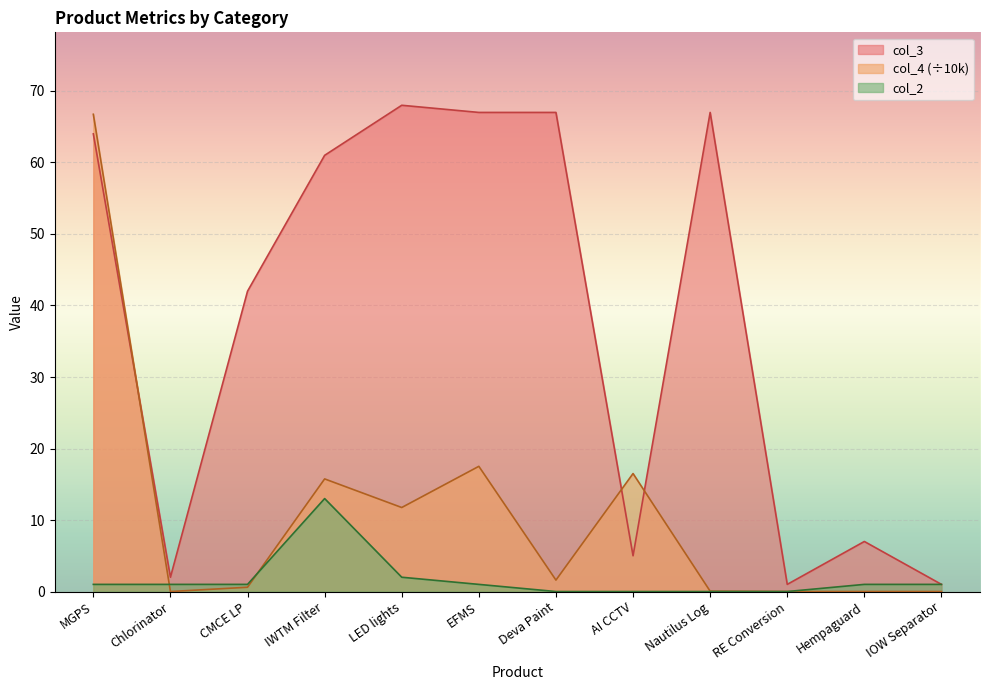

True or false: col_4 has a value of 7.4 at IWTM Filter.

False